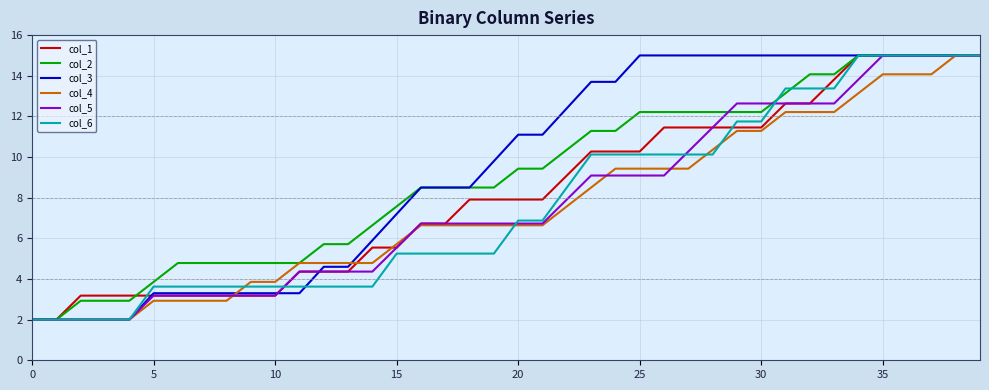

What is the smallest value displayed?

2.0